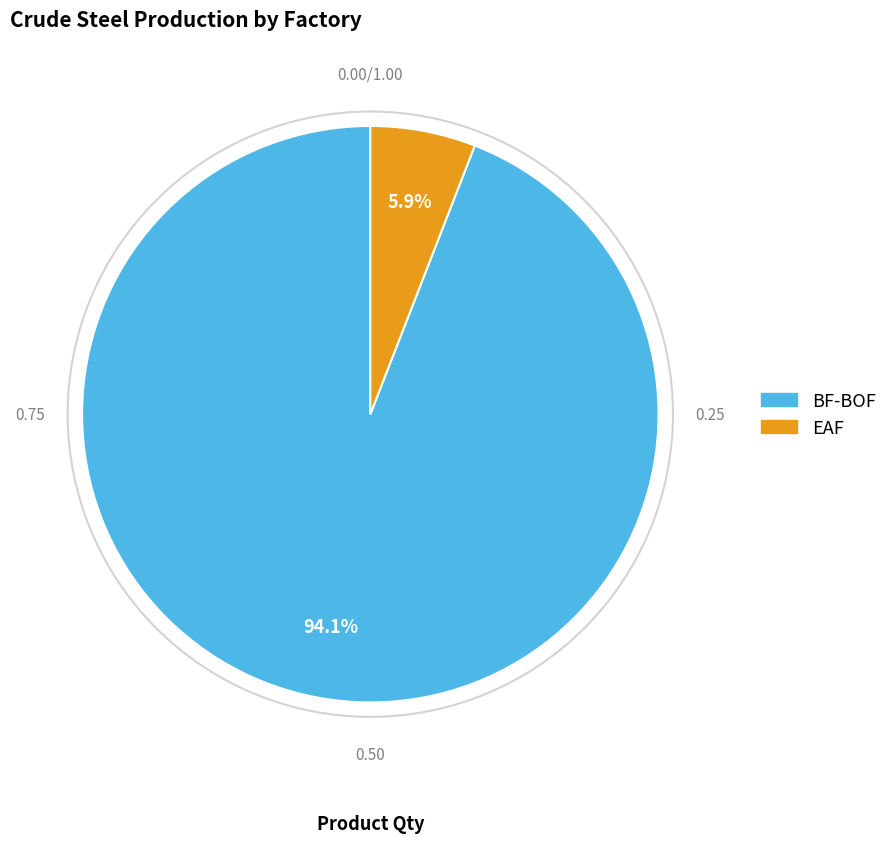

What is the largest slice in the pie chart?

BF-BOF